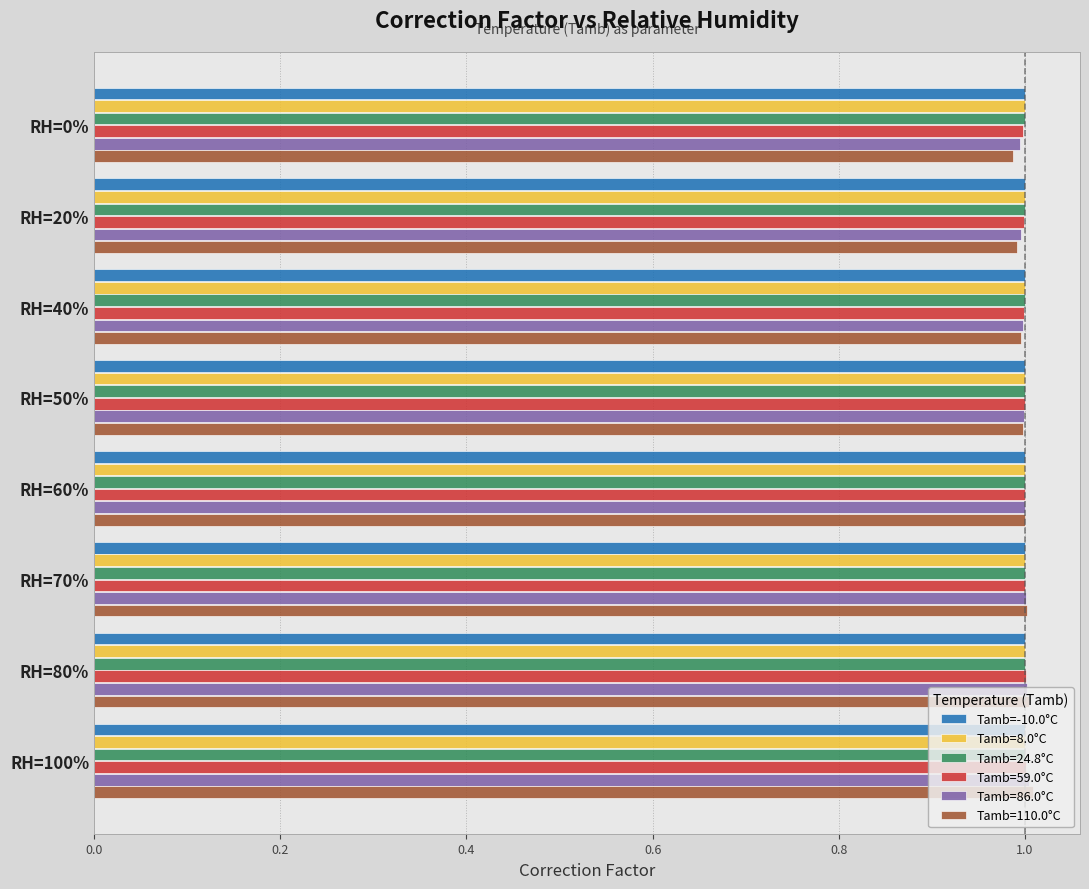

How many series are shown in this chart?

6